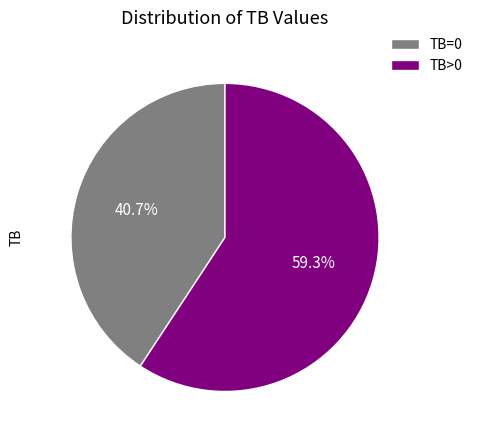

To the nearest percent, what is the average slice percentage?

50%